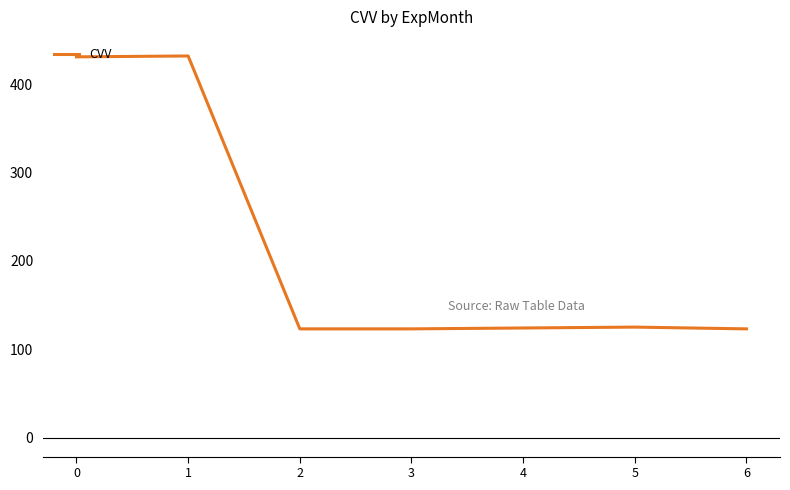

What is the difference between the second highest and minimum values?

308